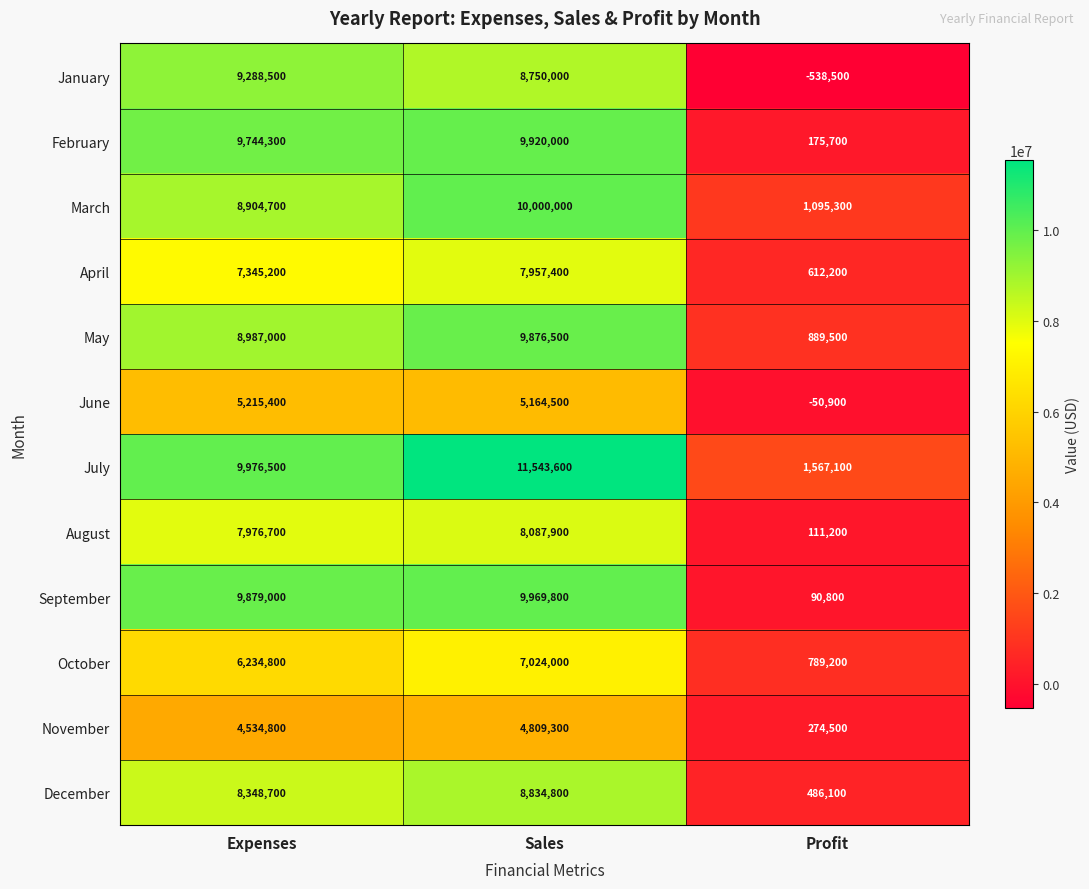

At which category is the sum across all series the highest?

Sales